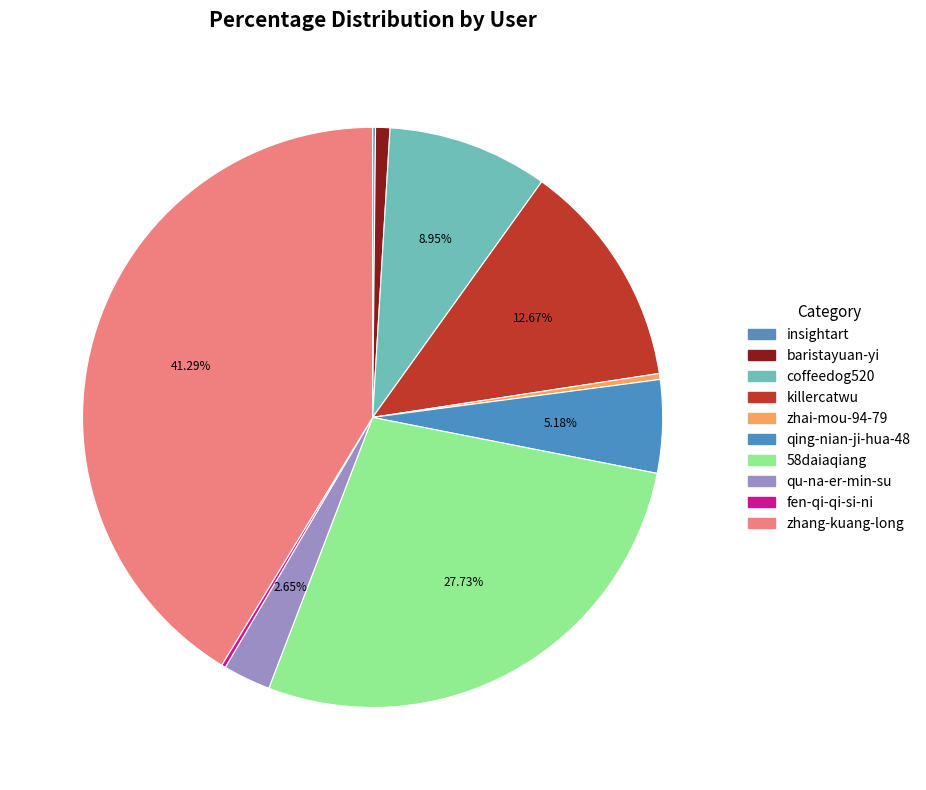

Does any single category account for the majority?

No